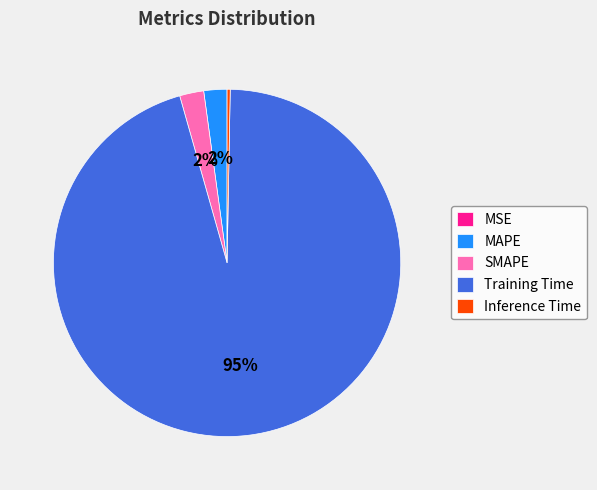

To the nearest percent, what is the average slice percentage?

20%